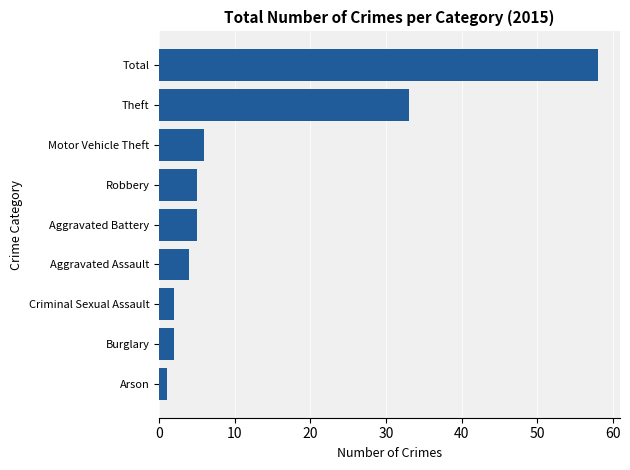

Approximately how many times larger is the value at Aggravated Assault compared to Criminal Sexual Assault?

2.0